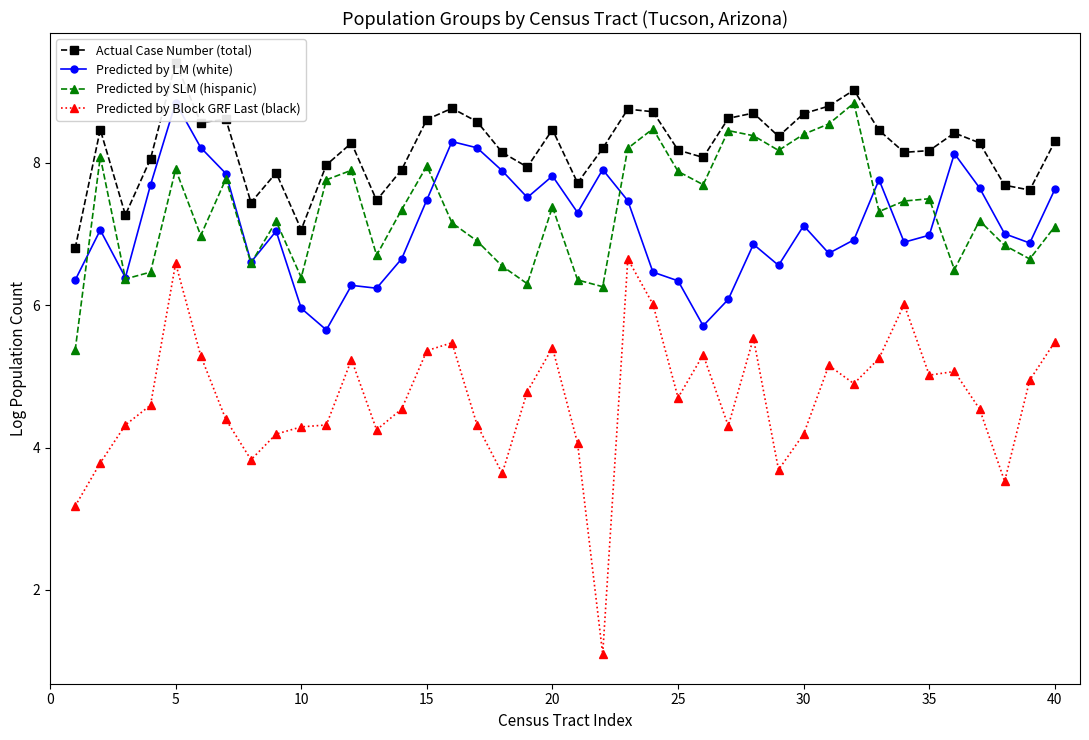

Reading right to left, transcribe all the data shown in this chart.

Actual Case Number (total): 8.3	7.6	7.7	8.3	8.4	8.2	8.1	8.5	9.0	8.8	8.7	8.4	8.7	8.6	8.1	8.2	8.7	8.8	8.2	7.7	8.5	7.9	8.1	8.6	8.8	8.6	7.9	7.5	8.3	8.0	7.1	7.9	7.4	8.6	8.6	9.4	8.1	7.3	8.5	6.8
Predicted by LM (white): 7.6	6.9	7.0	7.6	8.1	7.0	6.9	7.8	6.9	6.7	7.1	6.6	6.9	6.1	5.7	6.3	6.5	7.5	7.9	7.3	7.8	7.5	7.9	8.2	8.3	7.5	6.7	6.2	6.3	5.7	6.0	7.0	6.6	7.8	8.2	8.8	7.7	6.4	7.1	6.4
Predicted by SLM (hispanic): 7.1	6.6	6.8	7.2	6.5	7.5	7.5	7.3	8.8	8.5	8.4	8.2	8.4	8.5	7.7	7.9	8.5	8.2	6.3	6.4	7.4	6.3	6.5	6.9	7.2	8.0	7.3	6.7	7.9	7.8	6.4	7.2	6.6	7.8	7.0	7.9	6.5	6.4	8.1	5.4
Predicted by Block GRF Last (black): 5.5	4.9	3.5	4.5	5.1	5.0	6.0	5.3	4.9	5.2	4.2	3.7	5.5	4.3	5.3	4.7	6.0	6.6	1.1	4.1	5.4	4.8	3.6	4.3	5.5	5.4	4.5	4.2	5.2	4.3	4.3	4.2	3.8	4.4	5.3	6.6	4.6	4.3	3.8	3.2